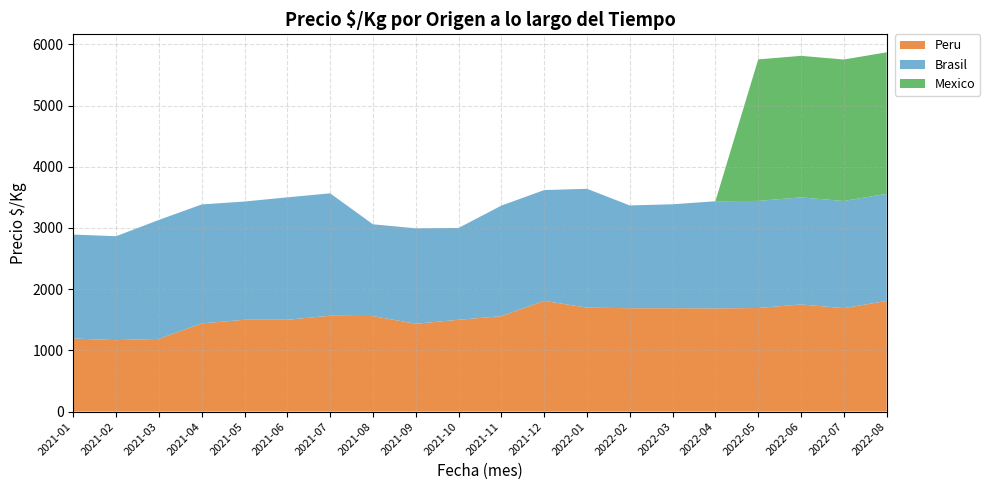

Reading left to right, extract all data points from this chart.

Peru: 2021-01=1194	2021-02=1167	2021-03=1188	2021-04=1440	2021-05=1500	2021-06=1500	2021-07=1566	2021-08=1560	2021-09=1435	2021-10=1500	2021-11=1559	2021-12=1809	2022-01=1698	2022-02=1689	2022-03=1689	2022-04=1686	2022-05=1692	2022-06=1750	2022-07=1690	2022-08=1808
Brasil: 2021-01=1698	2021-02=1698	2021-03=1943	2021-04=1944	2021-05=1932	2021-06=2000	2021-07=2000	2021-08=1500	2021-09=1559	2021-10=1500	2021-11=1806	2021-12=1810	2022-01=1942	2022-02=1679	2022-03=1698	2022-04=1750	2022-05=1750	2022-06=1750	2022-07=1750	2022-08=1750
Mexico: 2021-01=0	2021-02=0	2021-03=0	2021-04=0	2021-05=0	2021-06=0	2021-07=0	2021-08=0	2021-09=0	2021-10=0	2021-11=0	2021-12=0	2022-01=0	2022-02=0	2022-03=0	2022-04=0	2022-05=2312	2022-06=2312	2022-07=2312	2022-08=2312